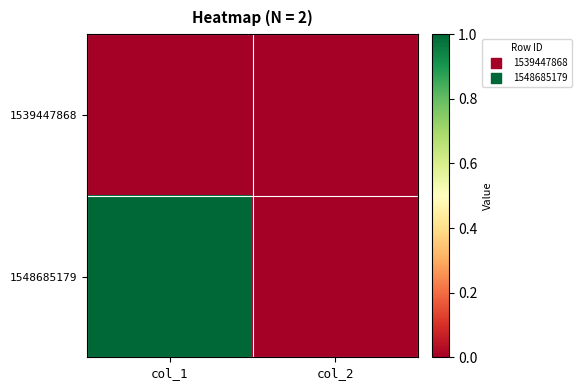

Rank the series by their average value, from highest to lowest.

1548685179, 1539447868